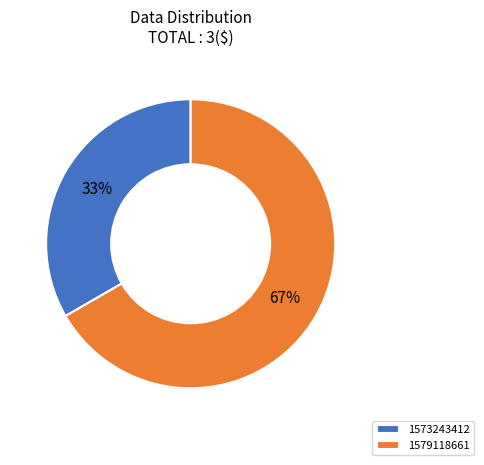

To the nearest percent, what portion does 1573243412 represent?

33%